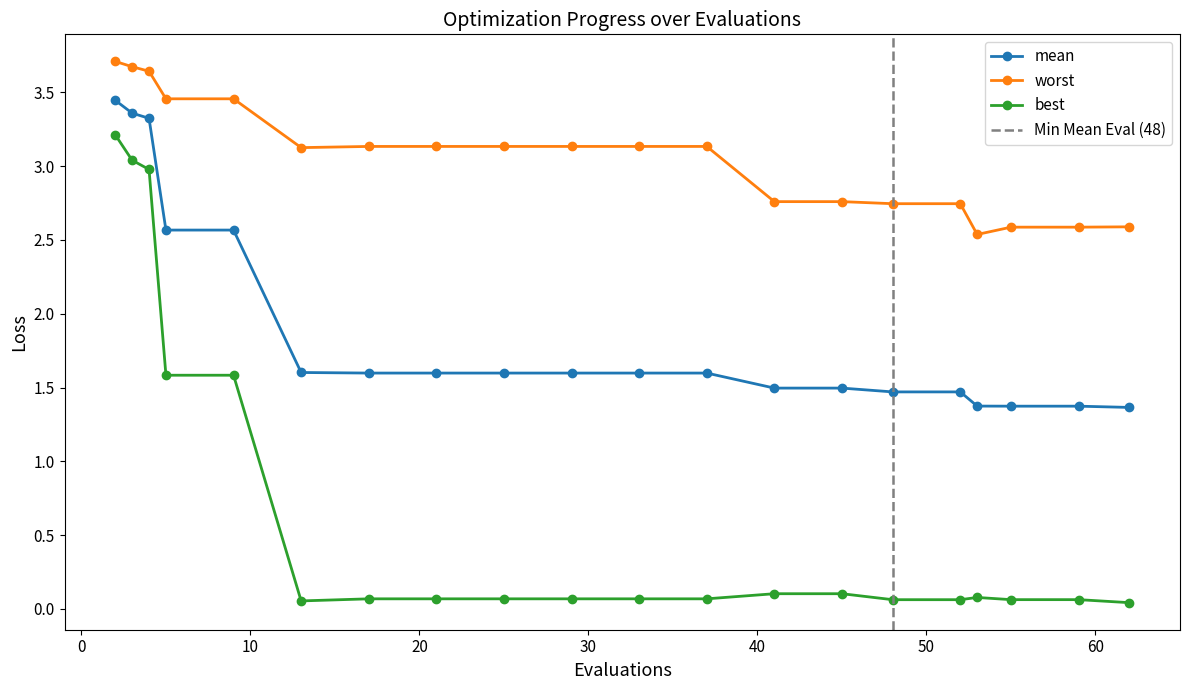

Count the mean values in the range 1 to 2.

15